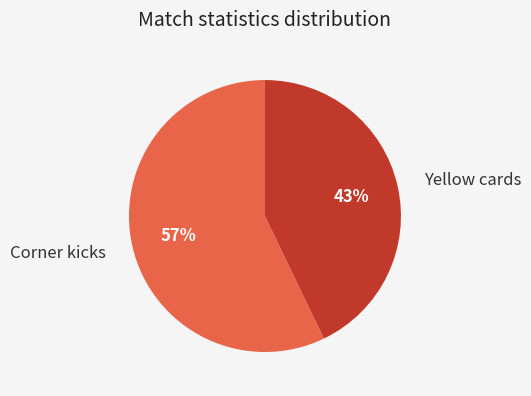

What is the ratio of the value at Corner kicks to the value at Yellow cards?

1.3